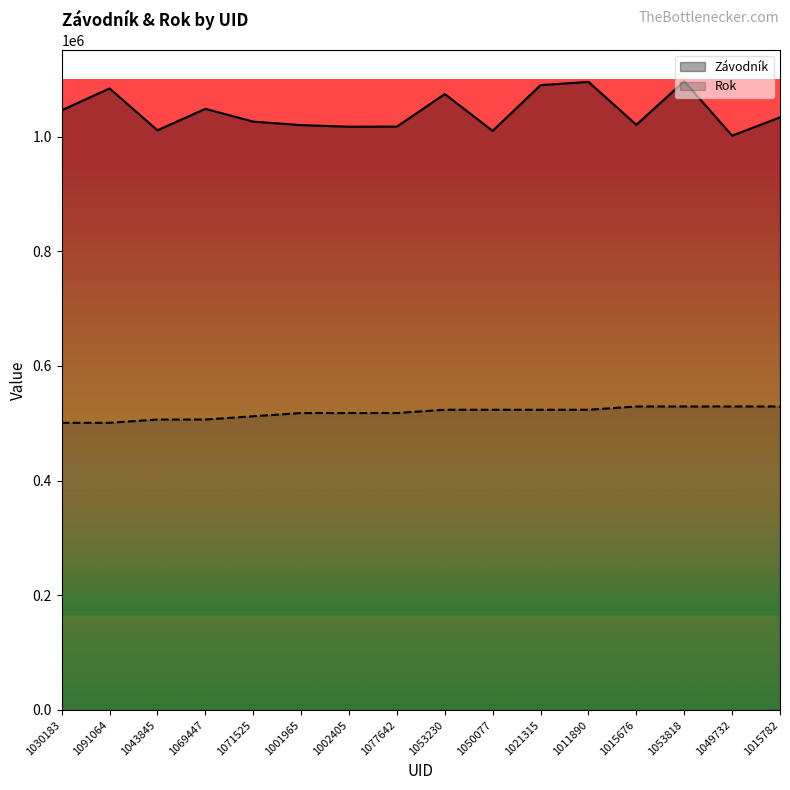

At 1091064, list the series in order from largest to smallest.

Závodník, Rok